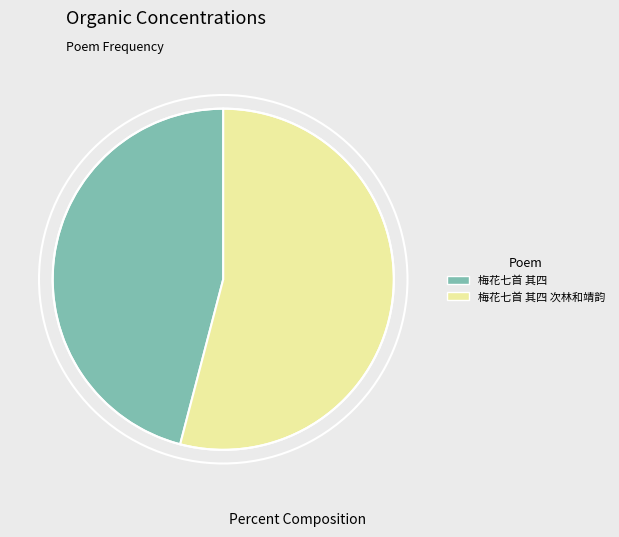

Which slice is the smallest?

梅花七首 其四